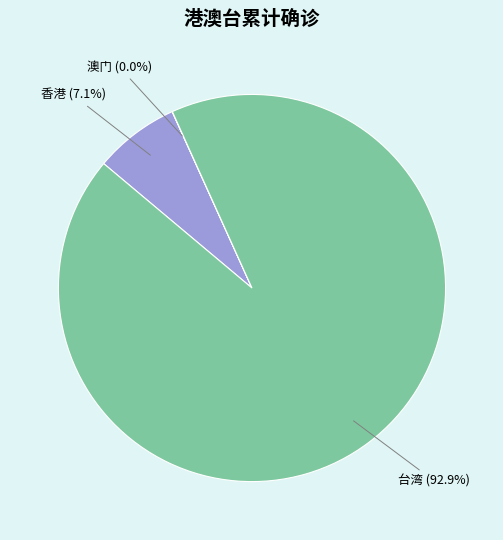

What is the largest slice in the pie chart?

台湾